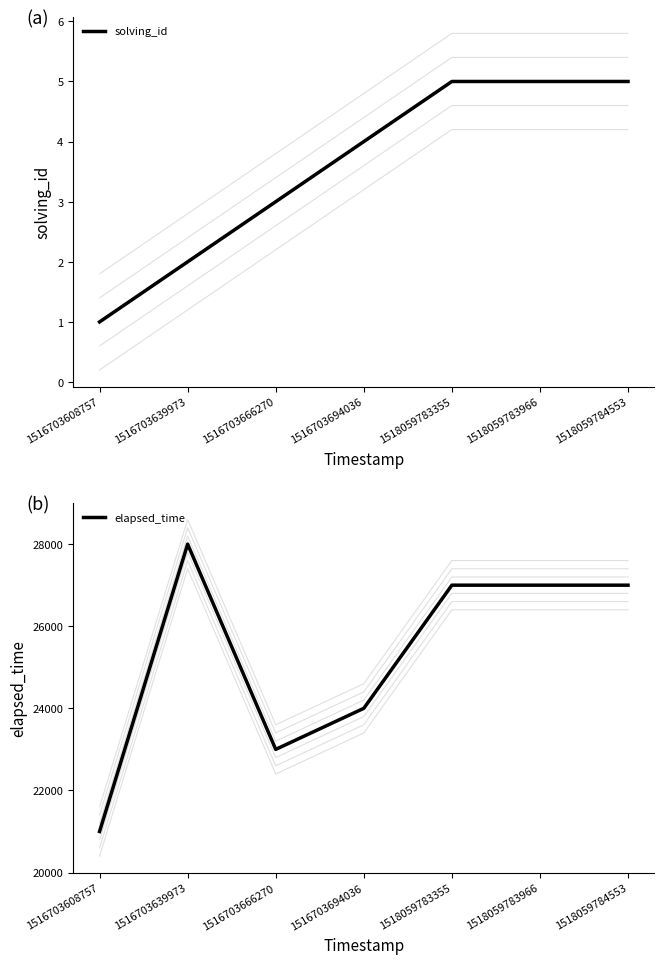

What is the sum of all solving_id values?

25